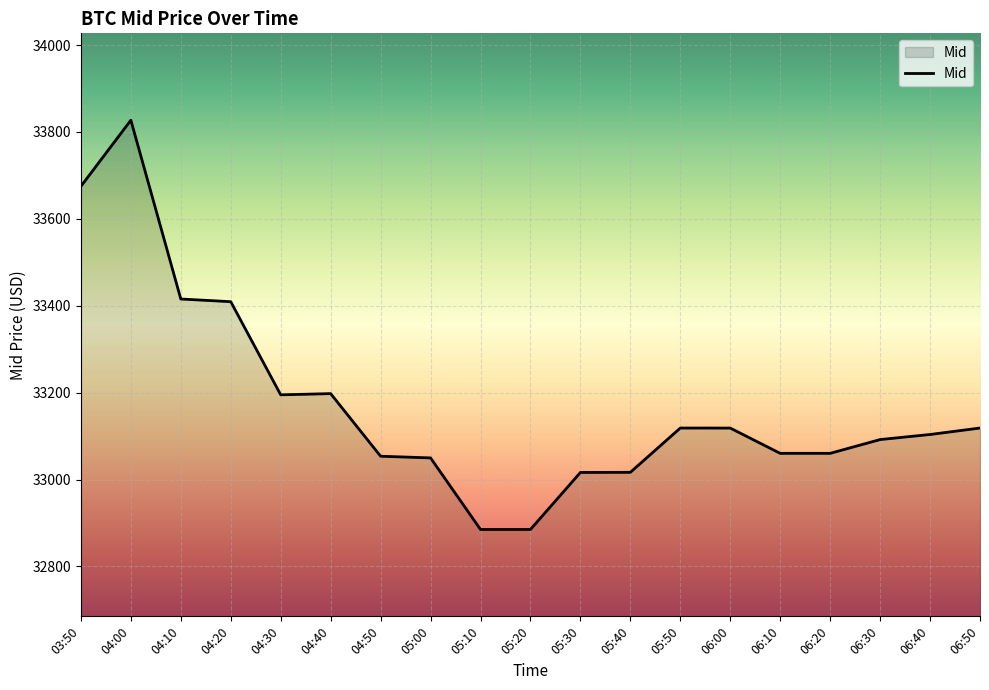

Between 05:30 and 05:10, which is larger?

05:30